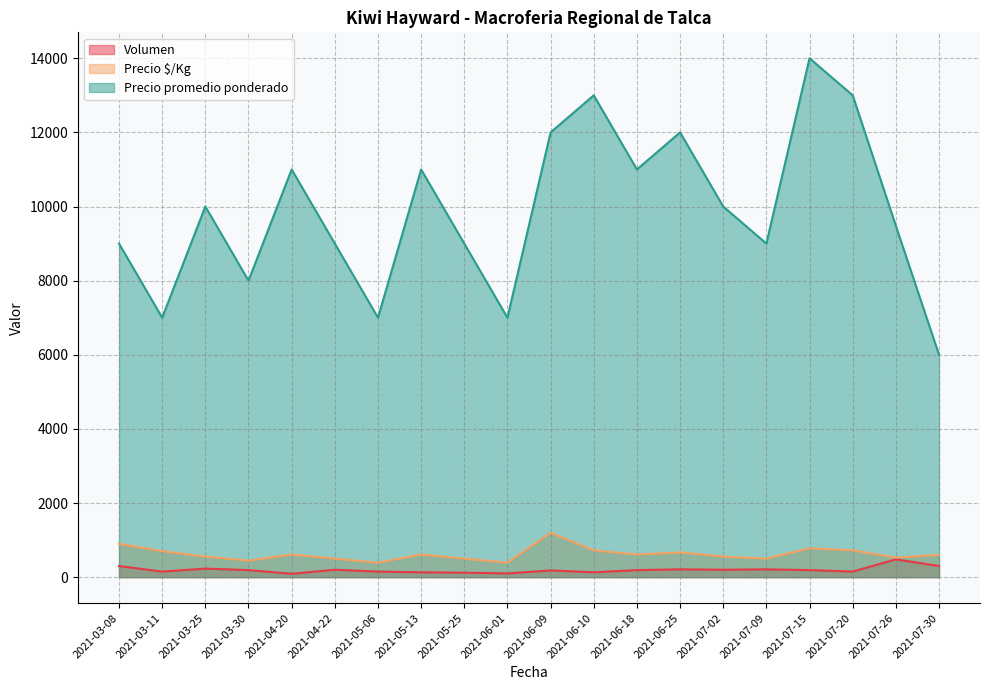

What is the total value across all series at 2021-04-22?

9700